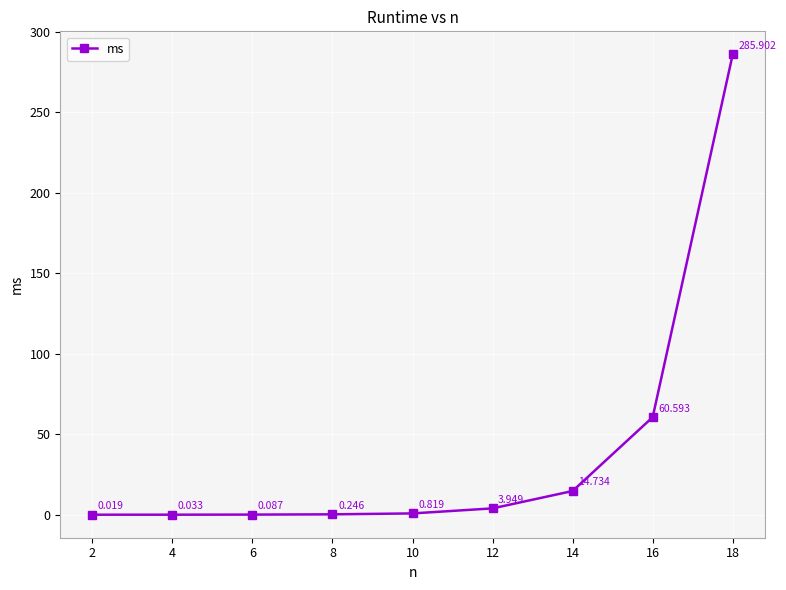

What is the difference between the values at 8 and 12?

3.7